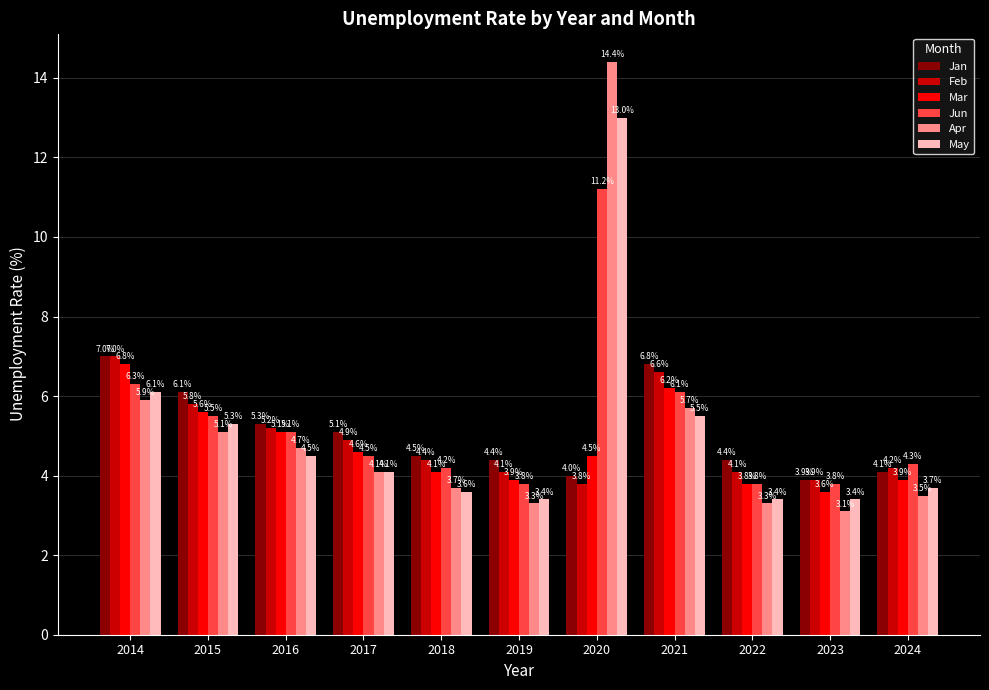

Rank the series at 2024 from highest to lowest value.

Jun, Feb, Jan, Mar, May, Apr